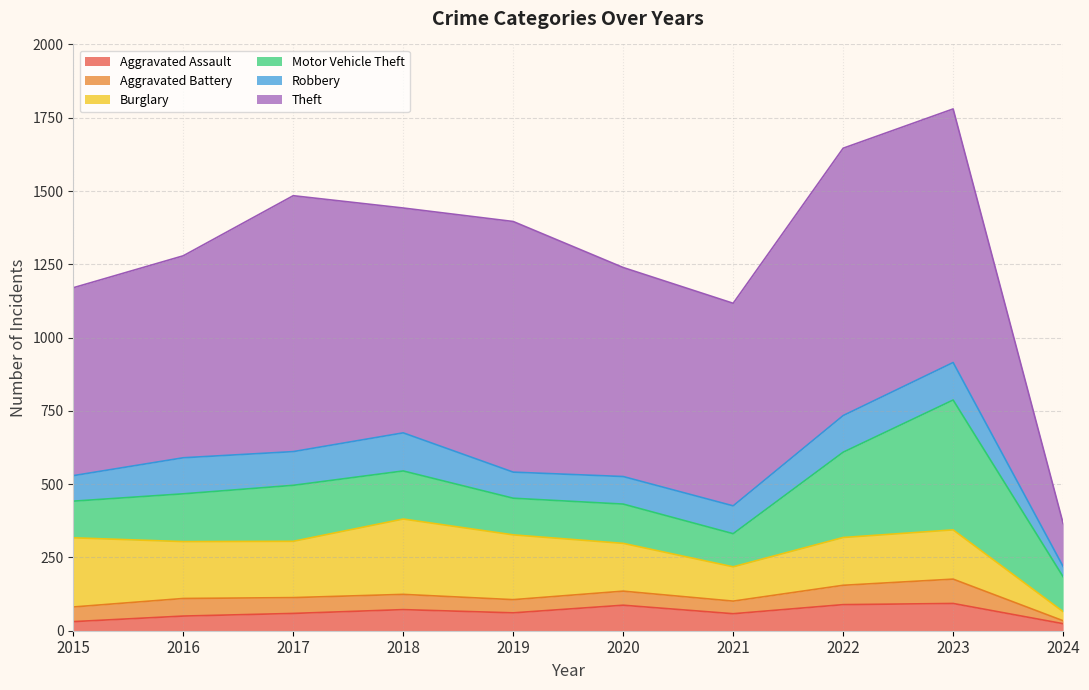

How many series are shown in this chart?

6